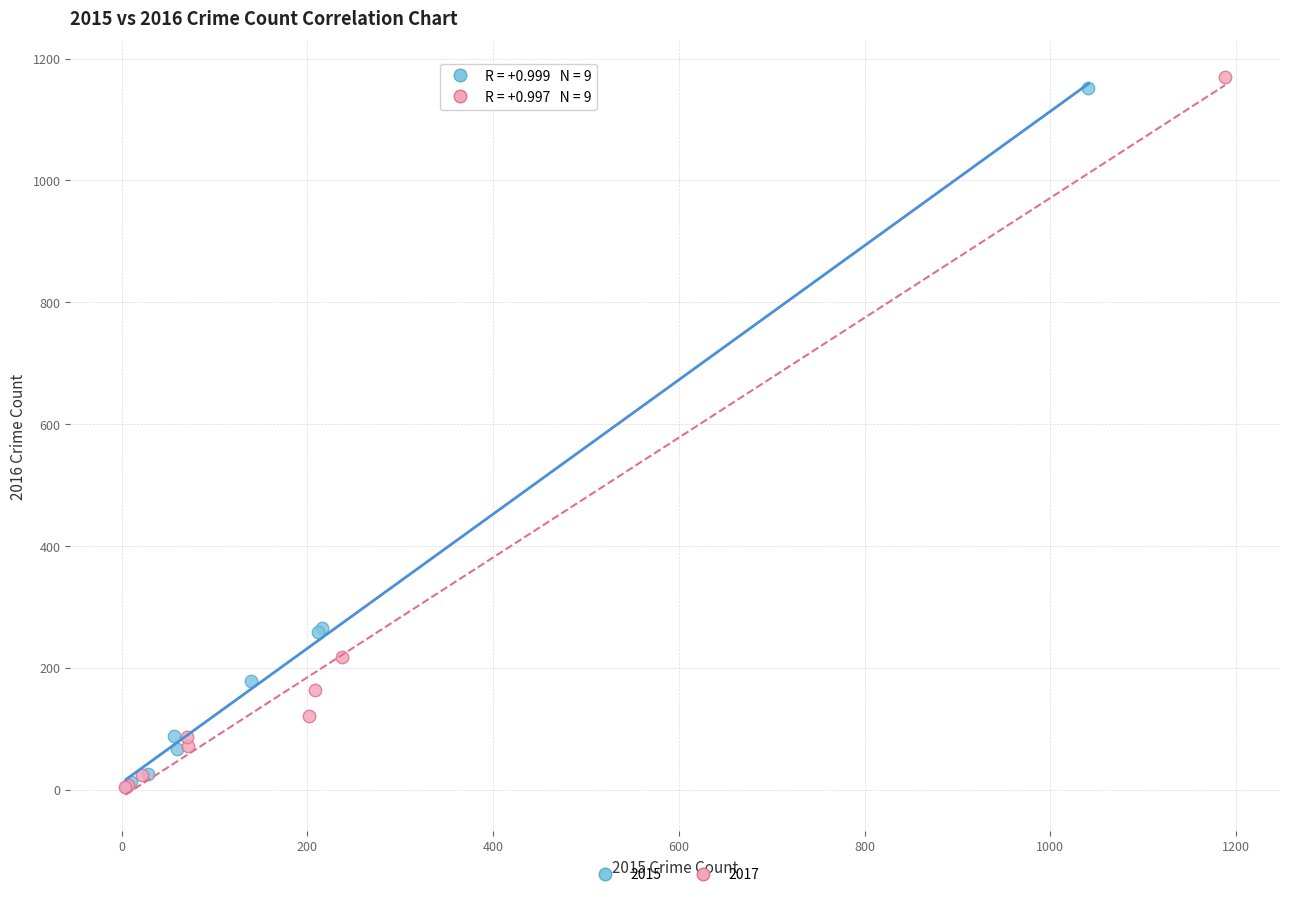

Which series has the widest spread of Y values?

2017